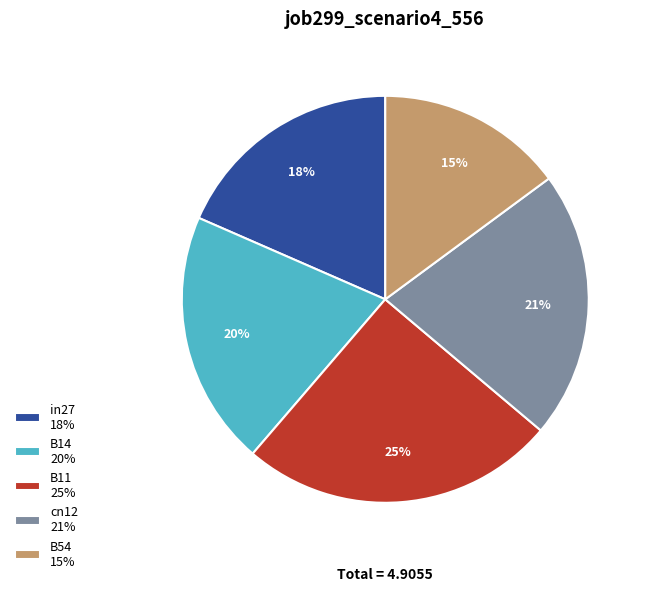

To the nearest percent, what is the difference between the B14 and B11 slice percentages?

5%